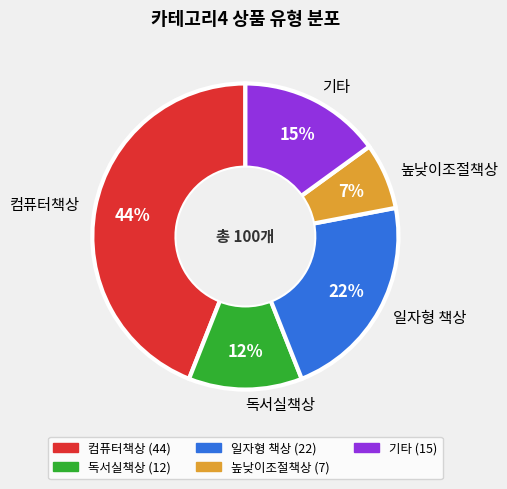

What is the largest slice in the pie chart?

컴퓨터책상